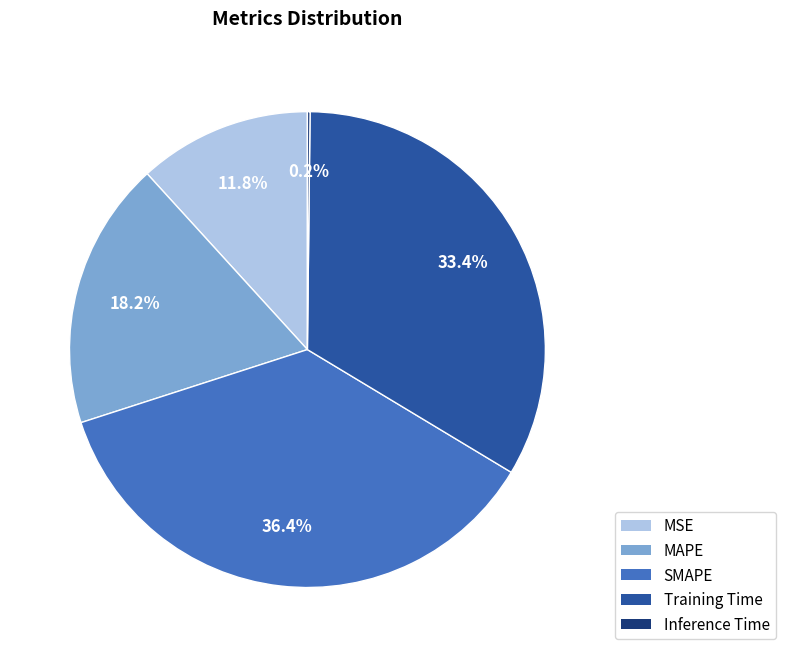

What is the largest slice in the pie chart?

SMAPE